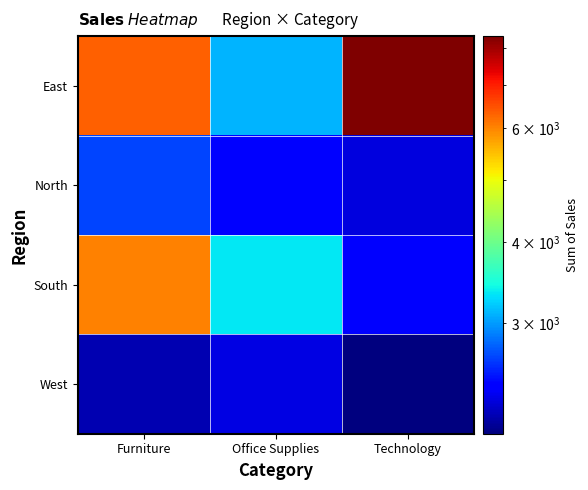

What is the spread (max minus min) of values at Office Supplies?

1035.6